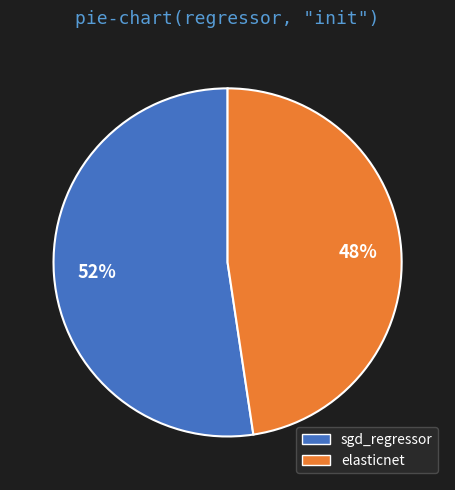

Count the number of slices in the pie.

2